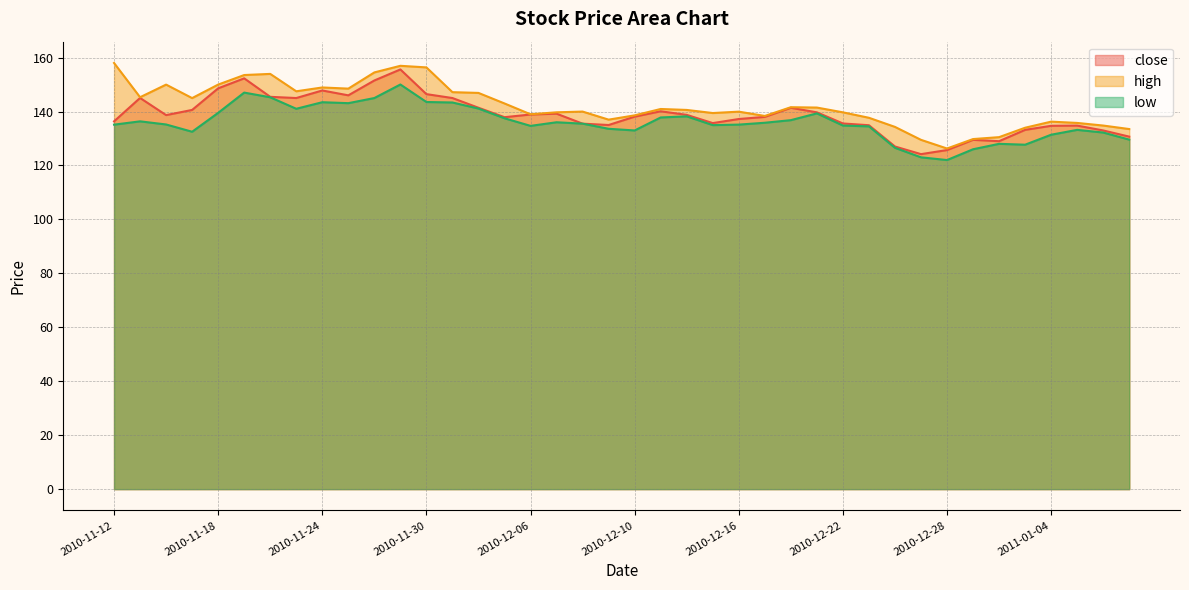

What is the sum of the close values at 2011-01-07 and 2010-12-31?

263.9